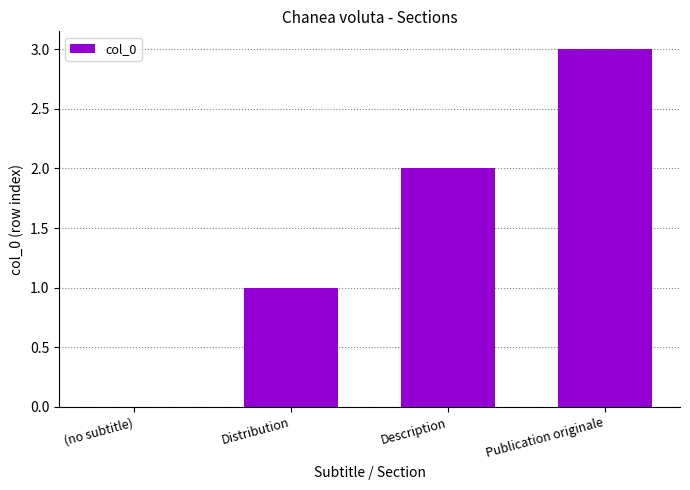

Count the number of data series in this chart.

1